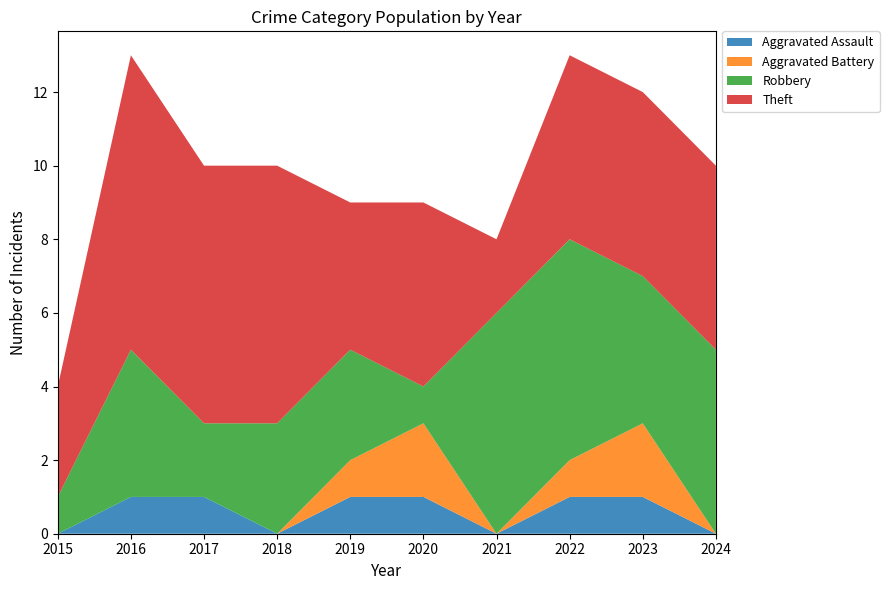

Reading right to left, list all the values displayed in this chart.

Aggravated Assault: 0	1	1	0	1	1	0	1	1	0
Aggravated Battery: 0	2	1	0	2	1	0	0	0	0
Robbery: 5	4	6	6	1	3	3	2	4	1
Theft: 5	5	5	2	5	4	7	7	8	3